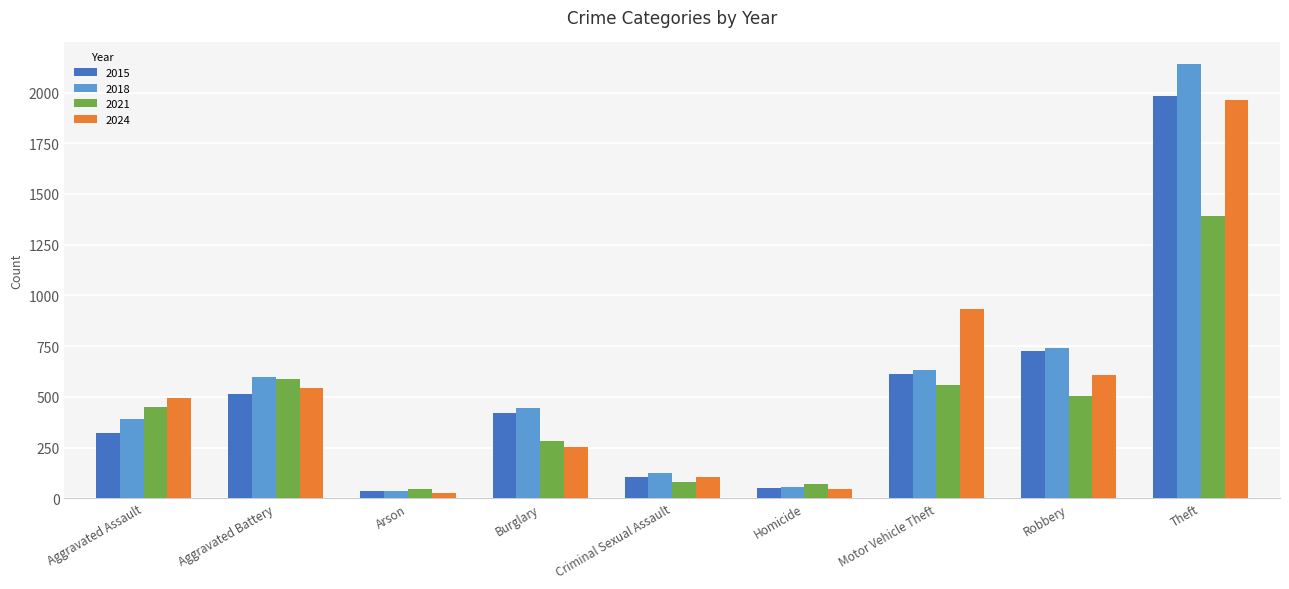

Which series has the largest range (max minus min)?

2018